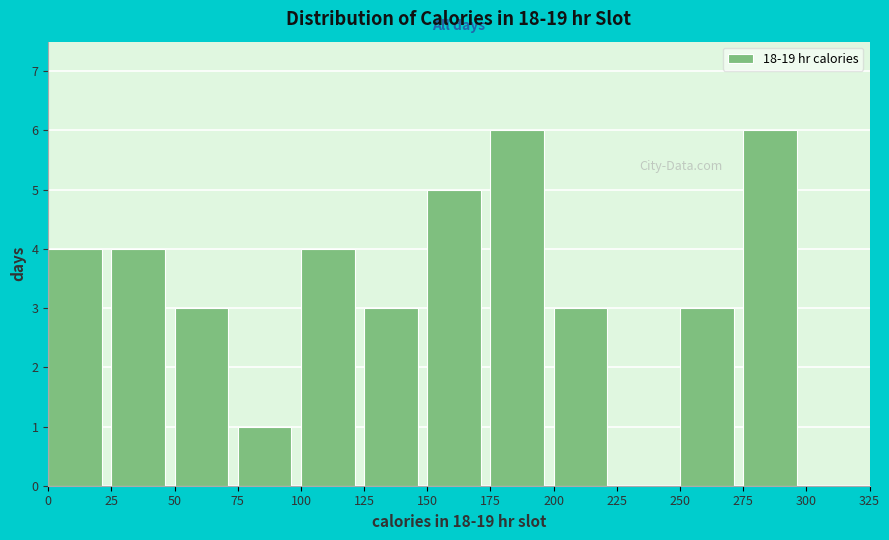

Reading left to right, list every bar in this chart as the range it spans on the x-axis followed by its height. The values are not printed on the chart, so give them approximately, as read against the axis.

0 to 25: 4
25 to 50: 4
50 to 75: 3
75 to 100: 1
100 to 125: 4
125 to 150: 3
150 to 175: 5
175 to 200: 6
200 to 225: 3
225 to 250: 0
250 to 275: 3
275 to 300: 6
300 to 325: 0